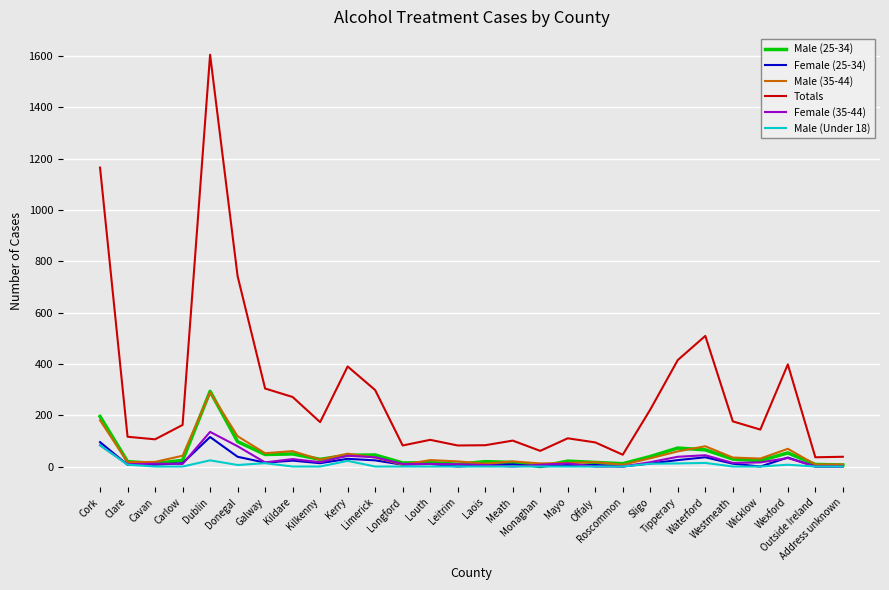

True or false: Totals has a value of 493 at Donegal.

False